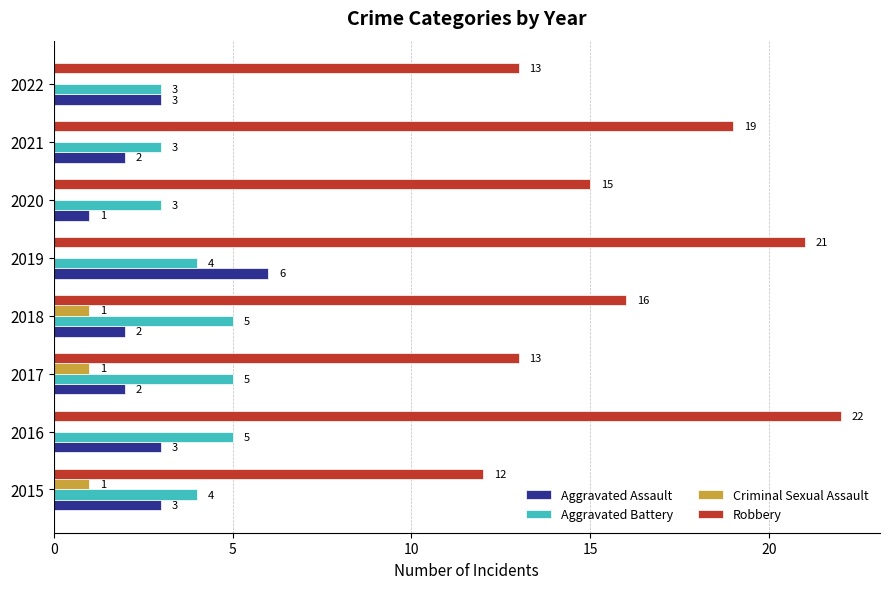

At which category does the chart reach its peak across all series?

2016